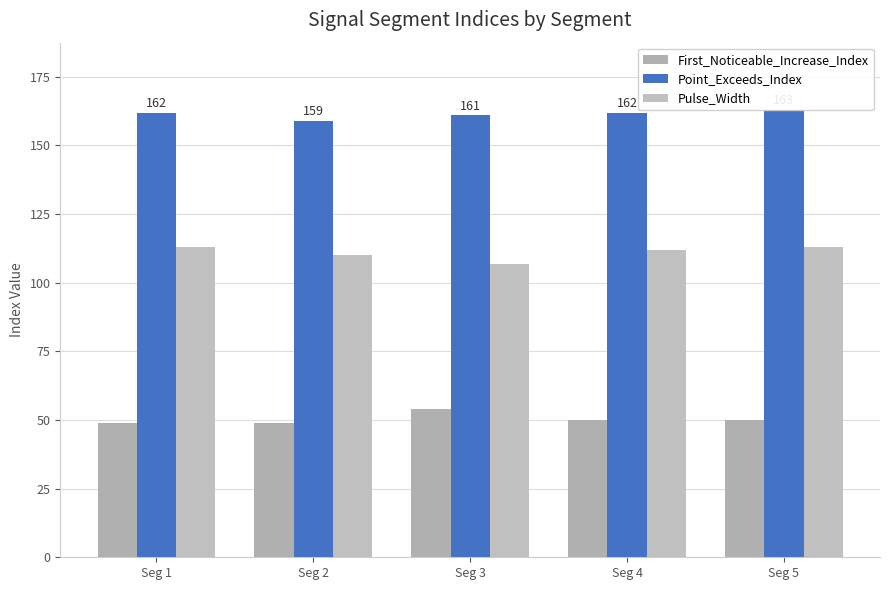

How many data points does each series have?

5